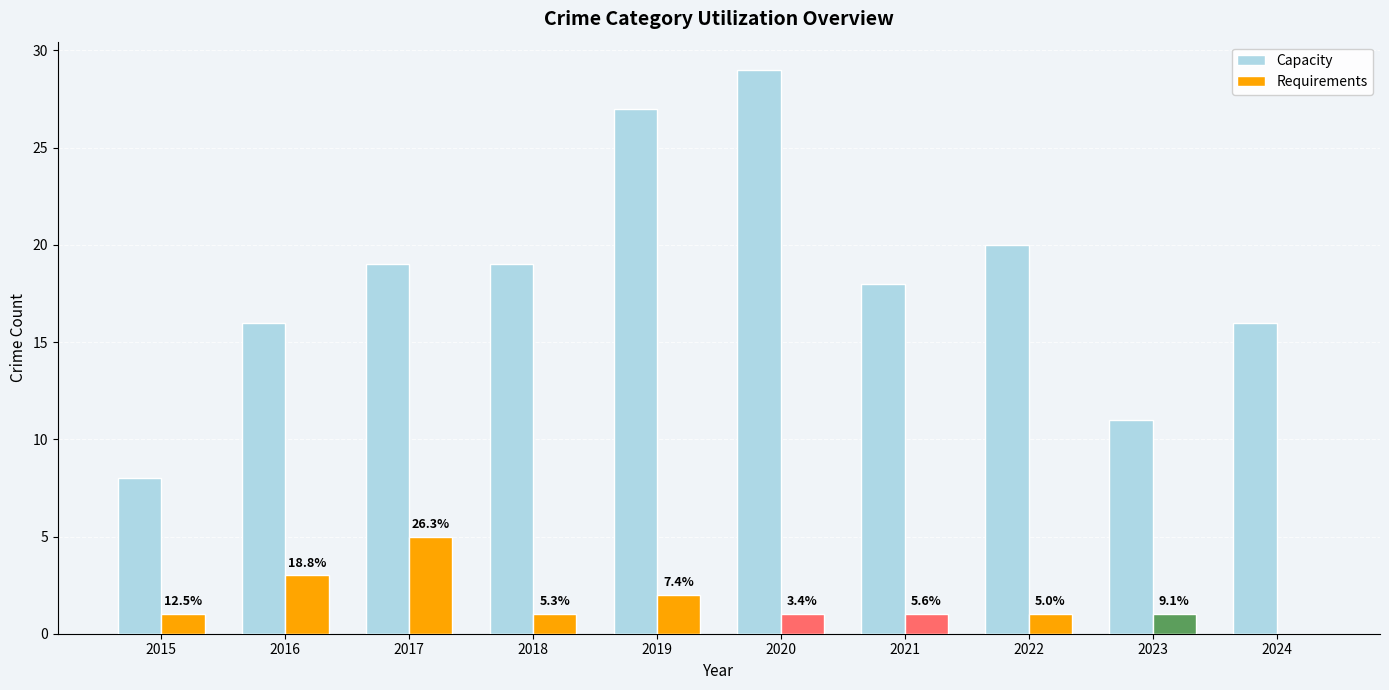

The value at 2018 is 19. True or false?

True